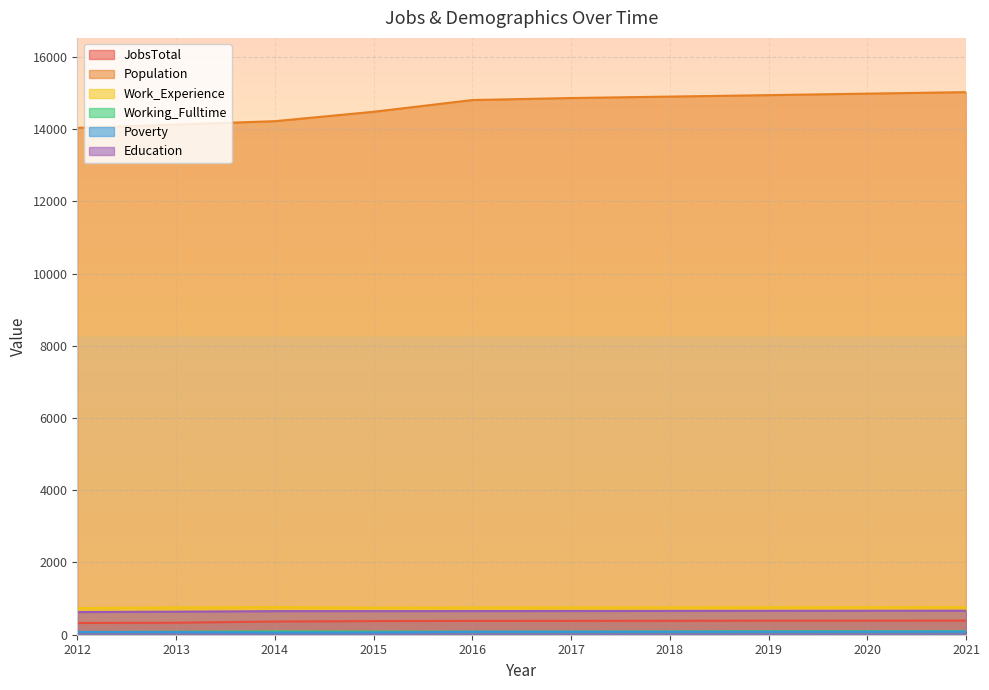

How many interior local valleys does the Working_Fulltime series have?

1